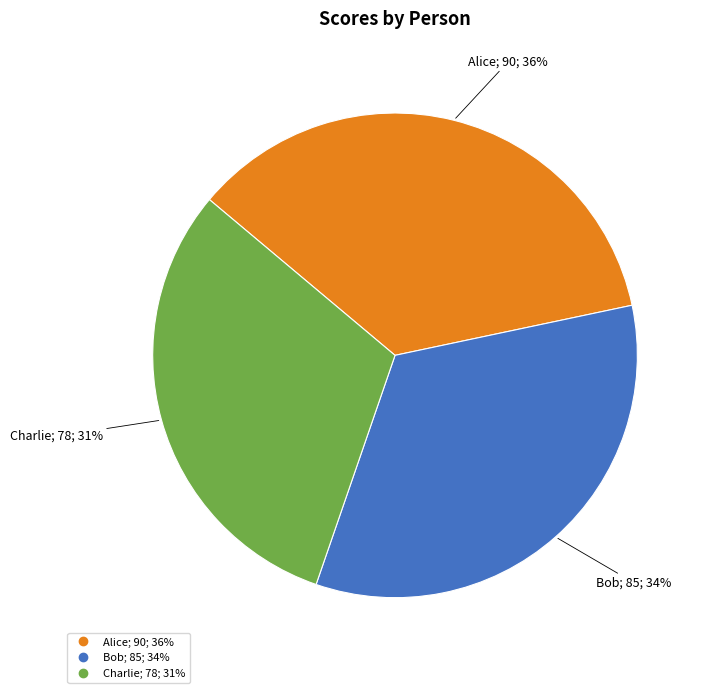

Approximately how many times larger is the value at Charlie compared to Bob?

0.9